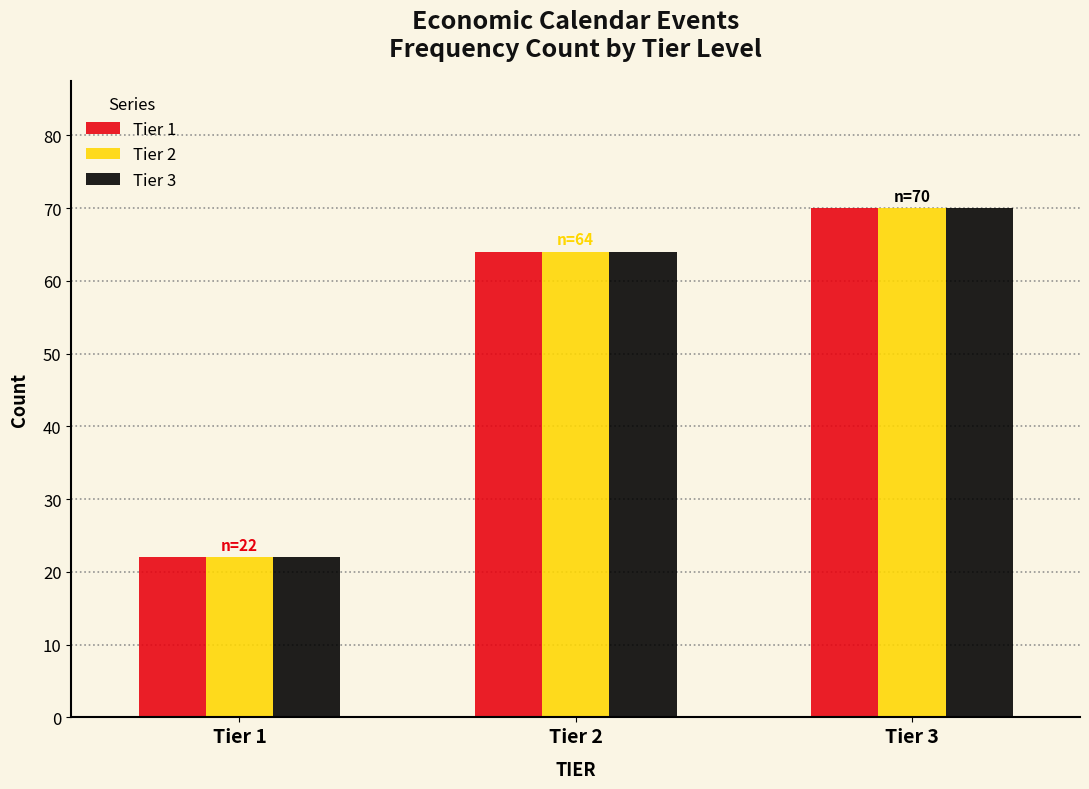

Reading right to left, transcribe all the data shown in this chart.

Tier 1: 70	64	22
Tier 2: 70	64	22
Tier 3: 70	64	22